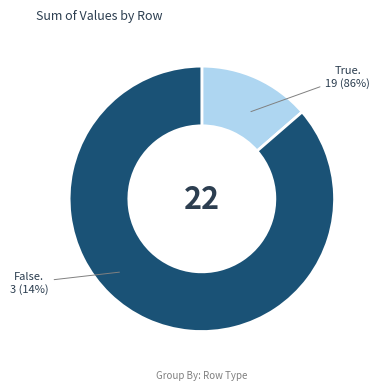

The 12 slice represents 12% of the pie. True or false?

False